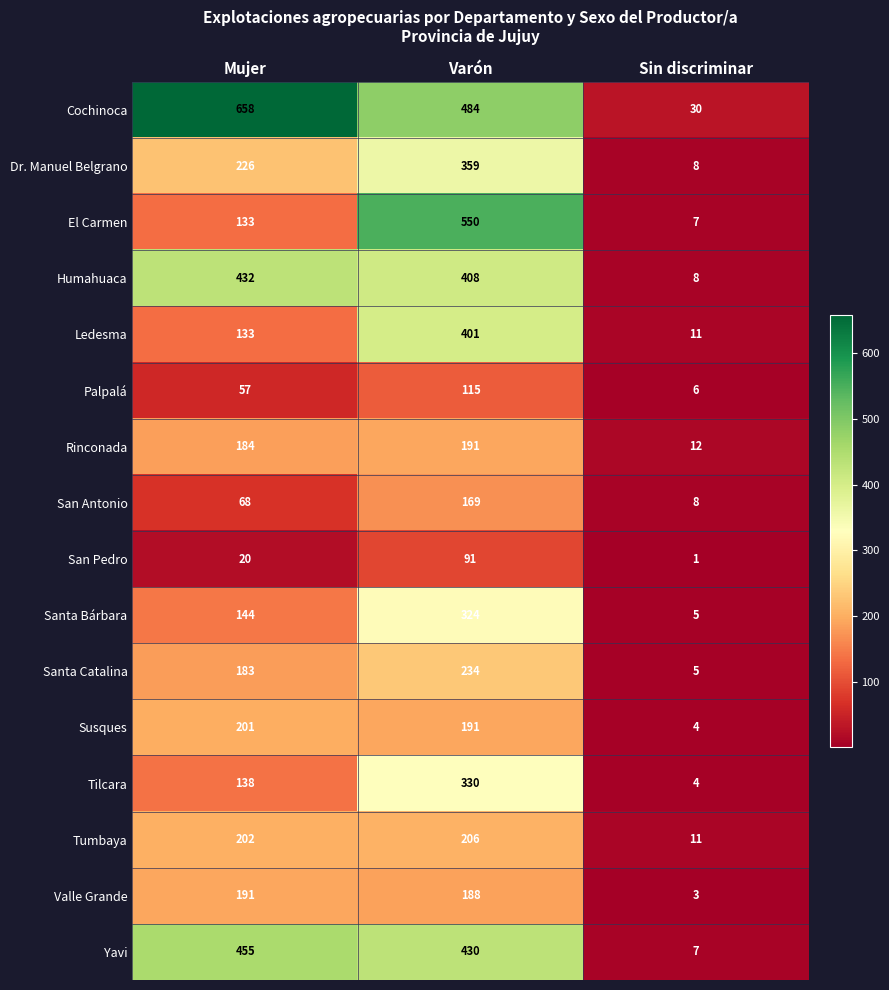

What is the difference between the maximum and minimum values in the Tilcara series?

326